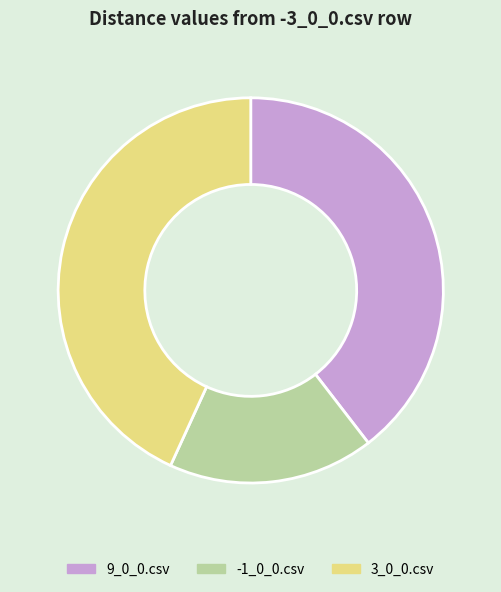

Does any single category account for the majority?

No